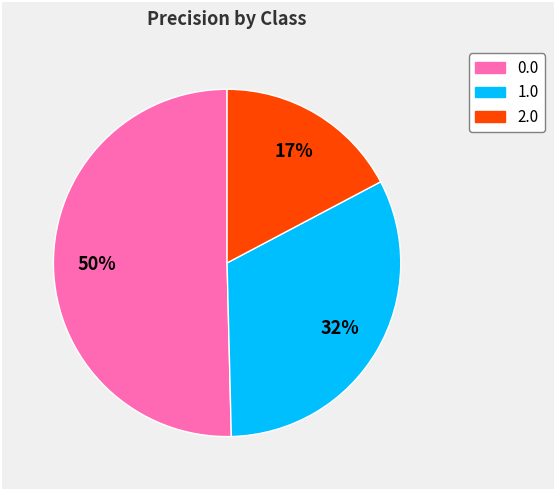

Is 1.0 the majority of the pie?

No